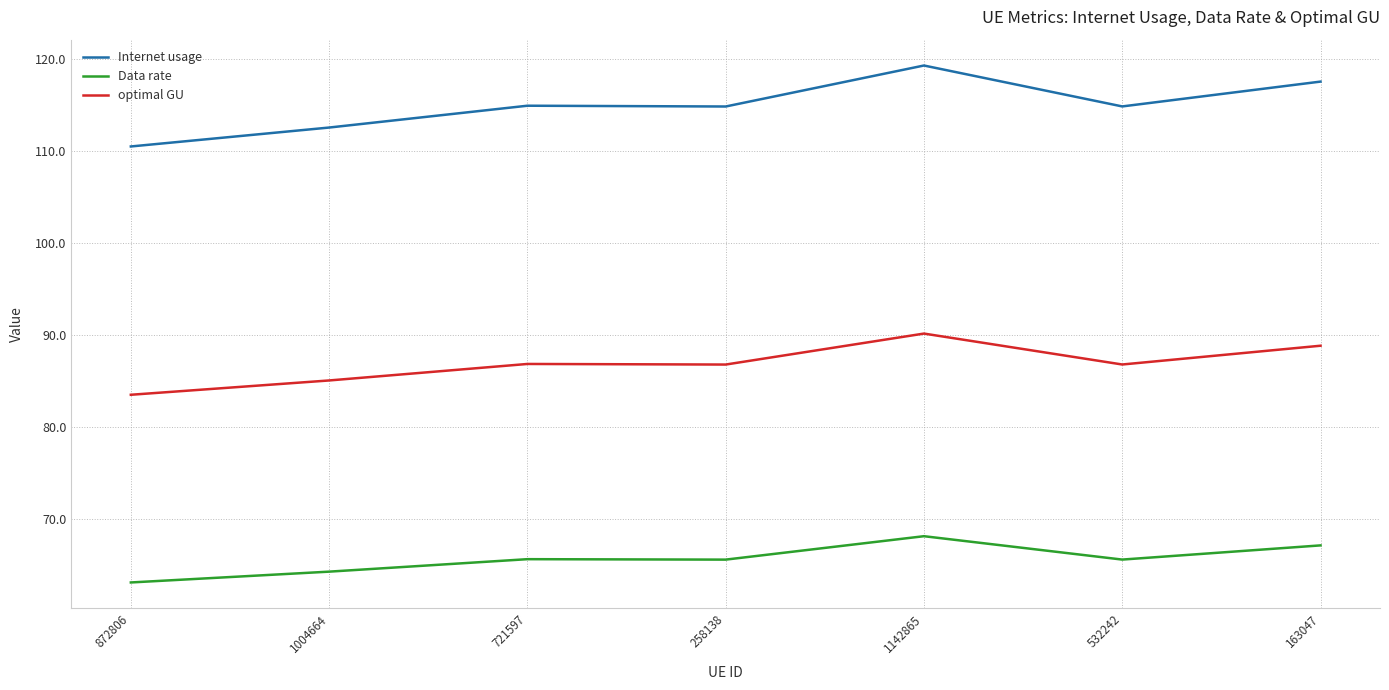

What position from the left is 258138?

4